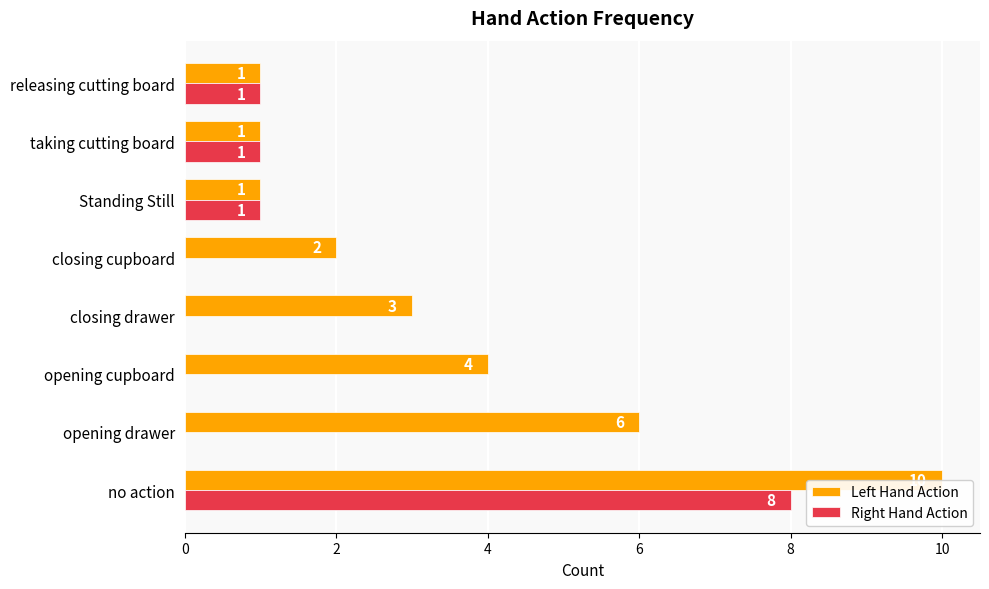

What is the value of the Right Hand Action bar at the 8th from the left?

1